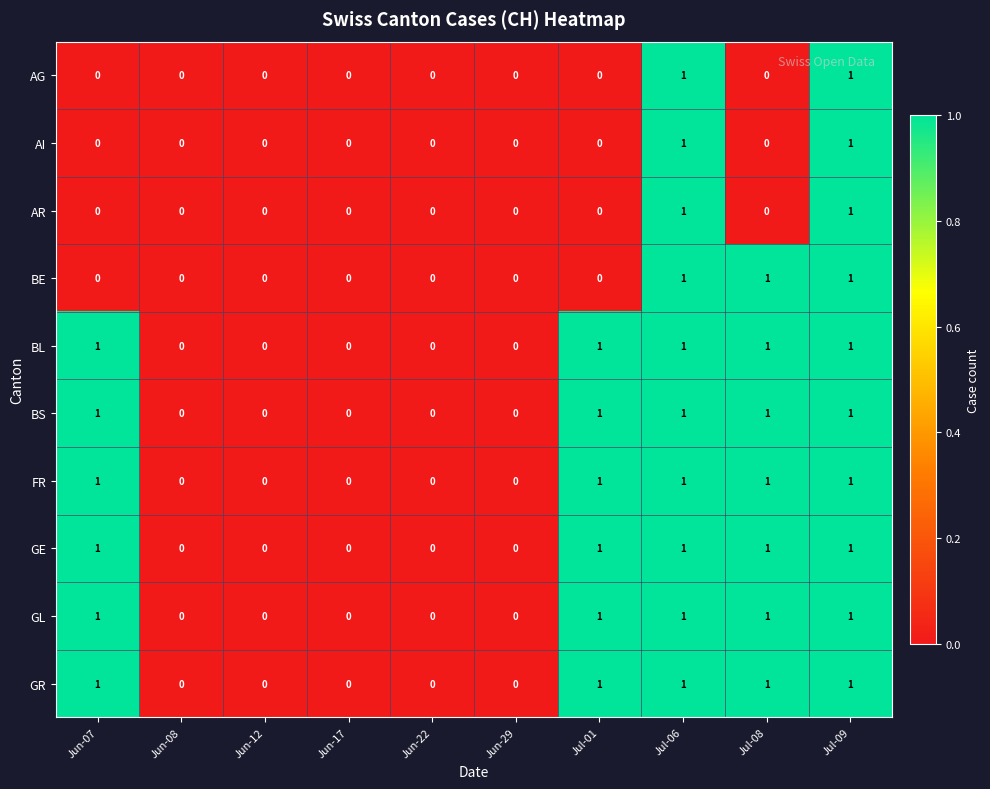

Is the value of BL at Jun-12 greater than the value of GR at Jul-06?

No